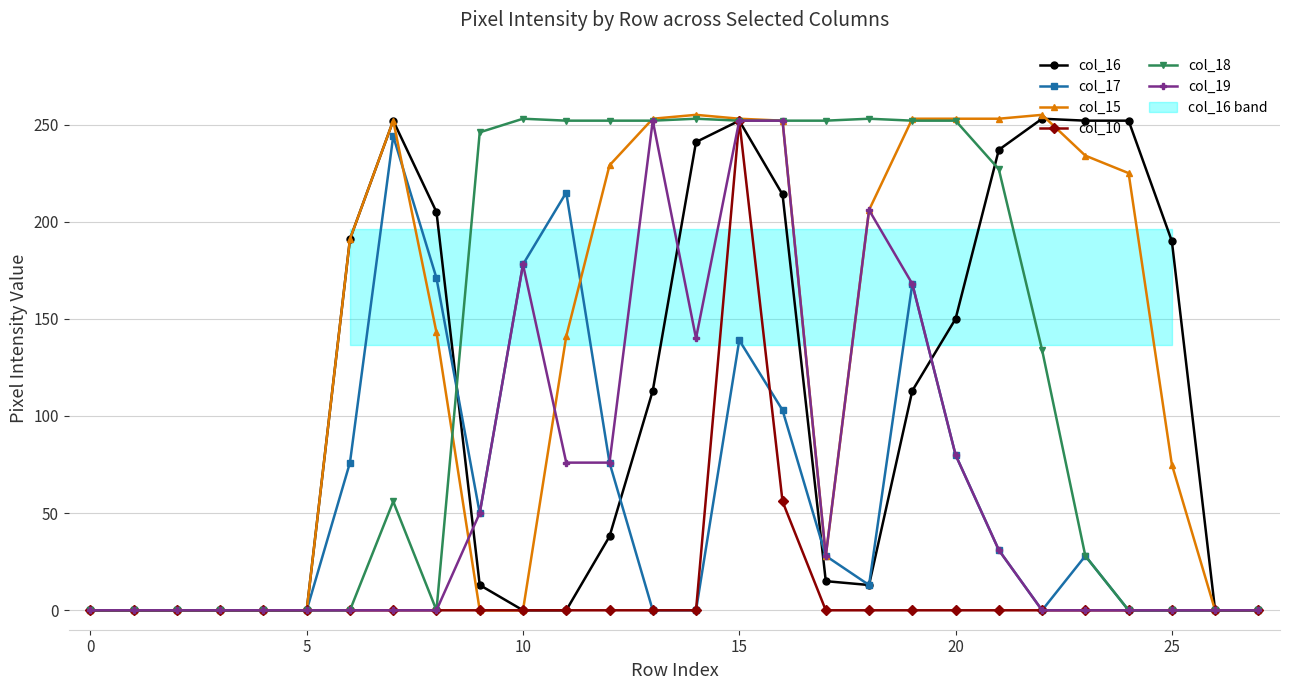

The value of col_19 at 8 is 0. True or false?

True